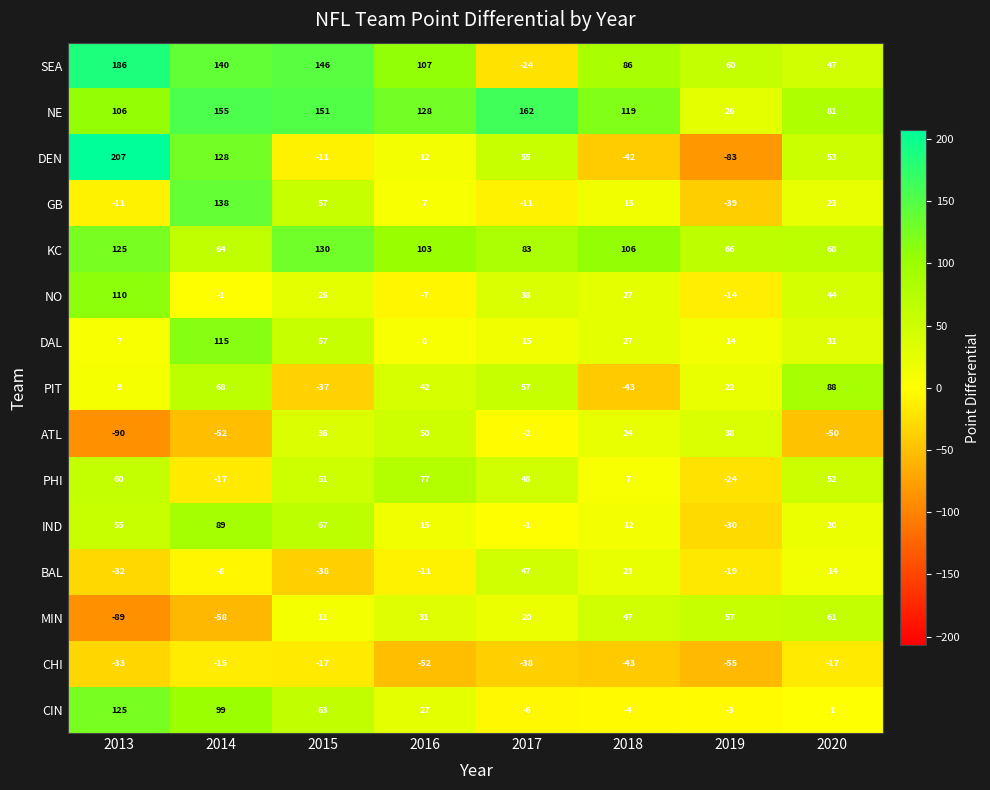

The value of SEA at 2014 is 140. True or false?

True